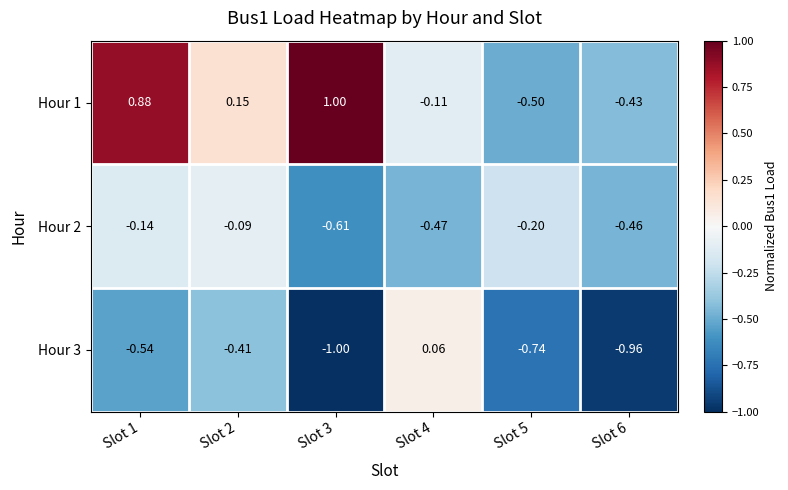

Which category has the lowest value across all series?

Slot 3